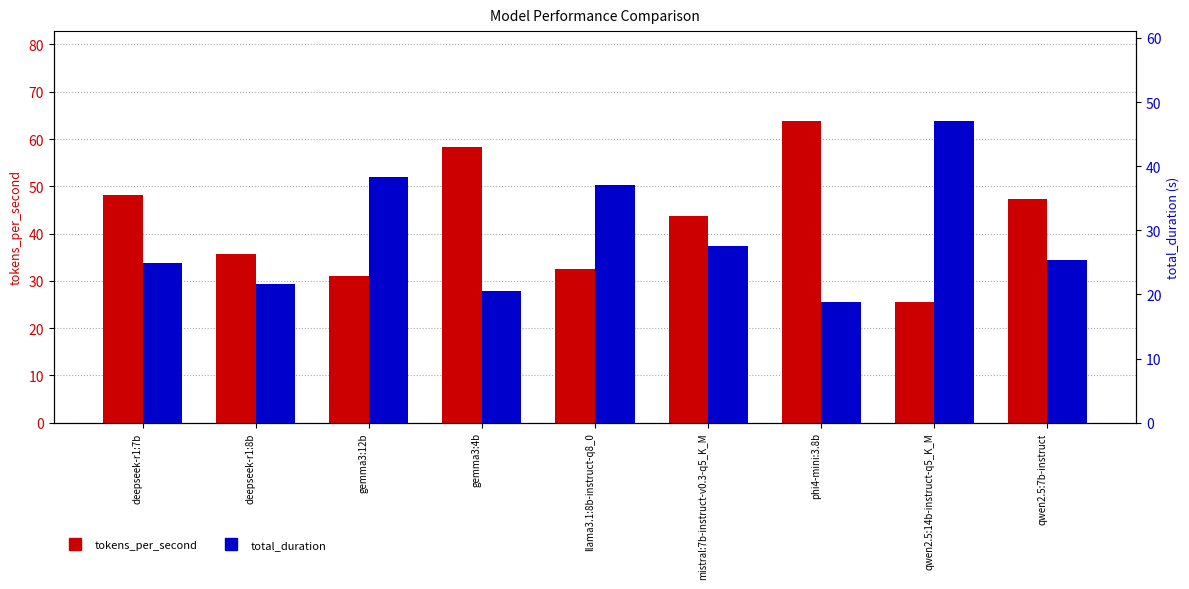

What is the average value of the tokens_per_second series?

42.9